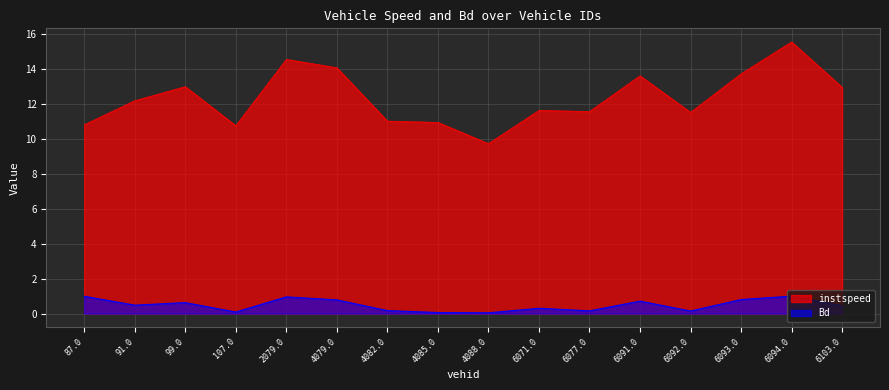

What is the label of the 8th point from the right?

4088.0